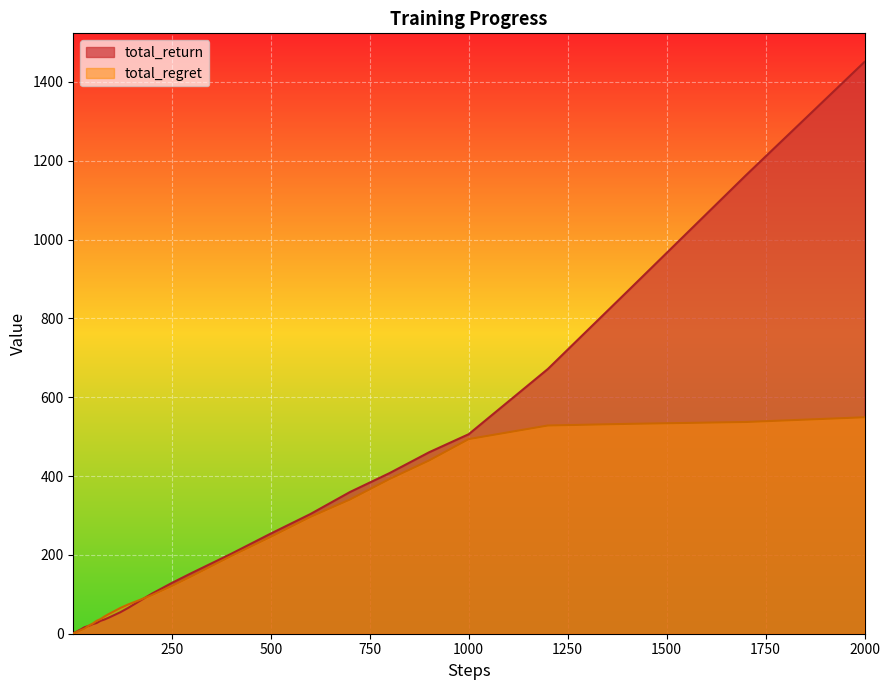

What are all the series names shown in the legend?

total_return, total_regret